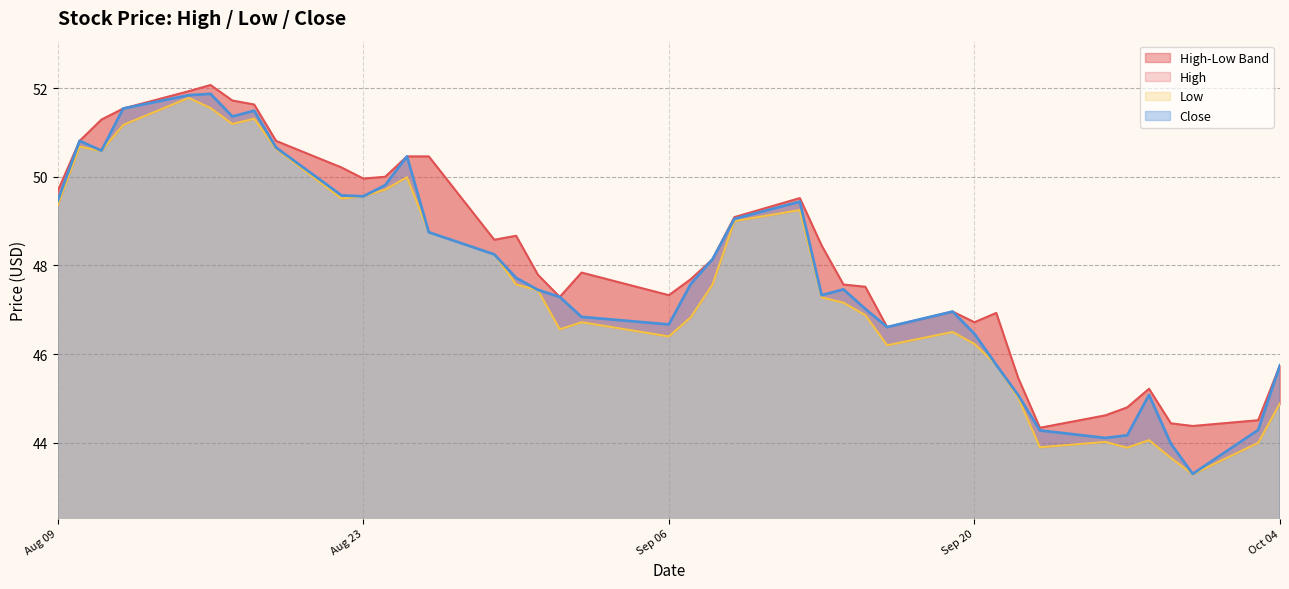

What is the label of the 10th point from the right?

2022-09-21